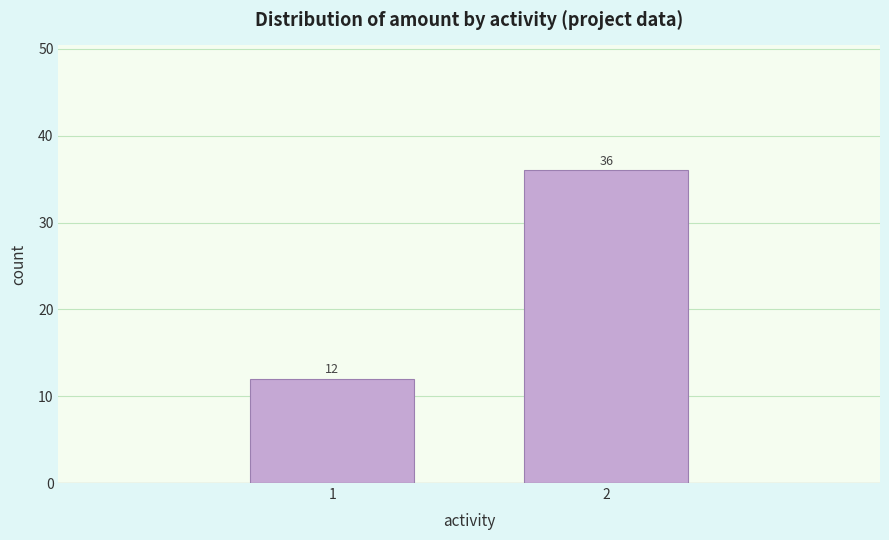

Reading right to left, what are all the values shown in this chart?

2=36	1=12